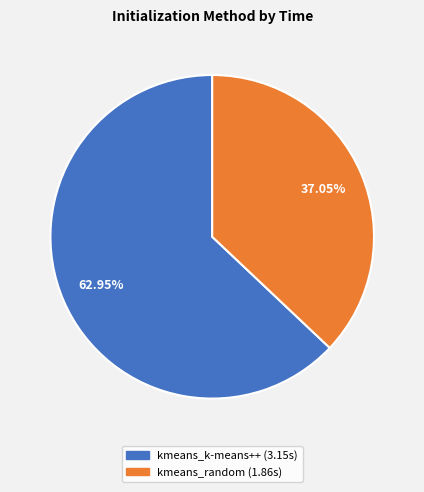

Which slice is the largest?

kmeans_k-means++